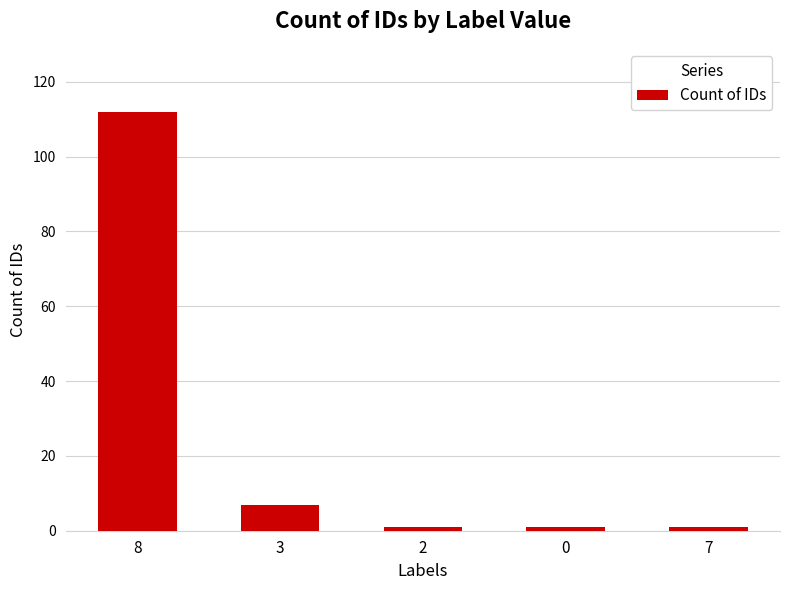

Which label corresponds to the largest value in the chart?

8